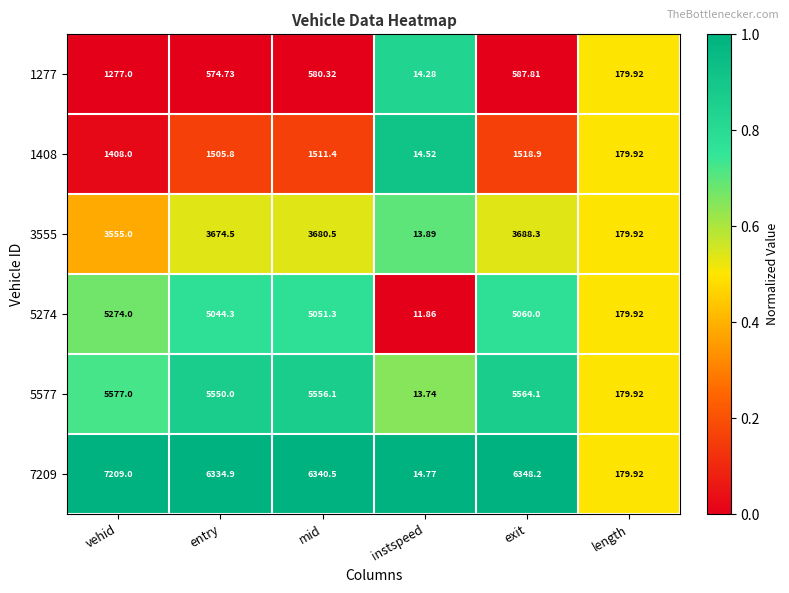

Count the number of categories in the chart.

6